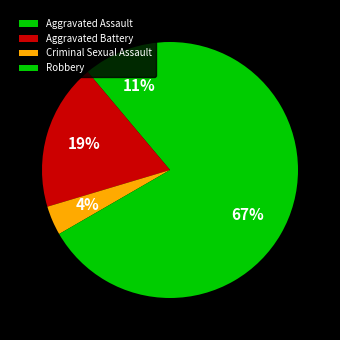

To the nearest percent, what is the average slice percentage?

25%